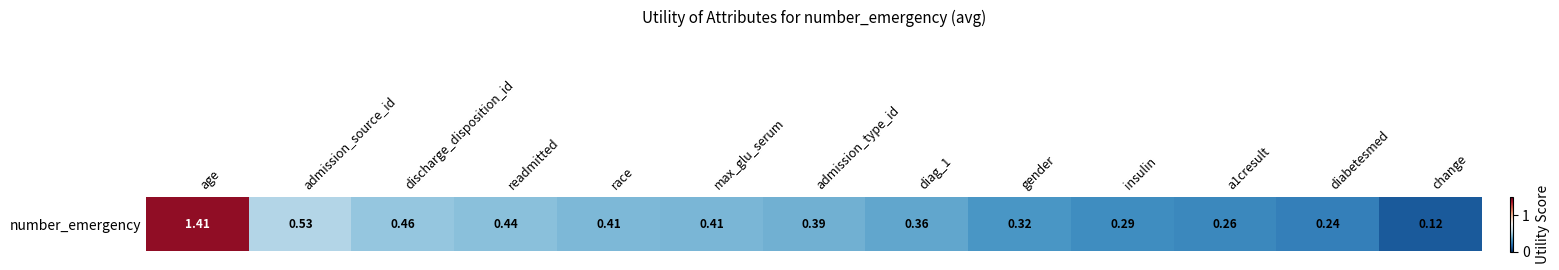

The value at age is 0.7. True or false?

False